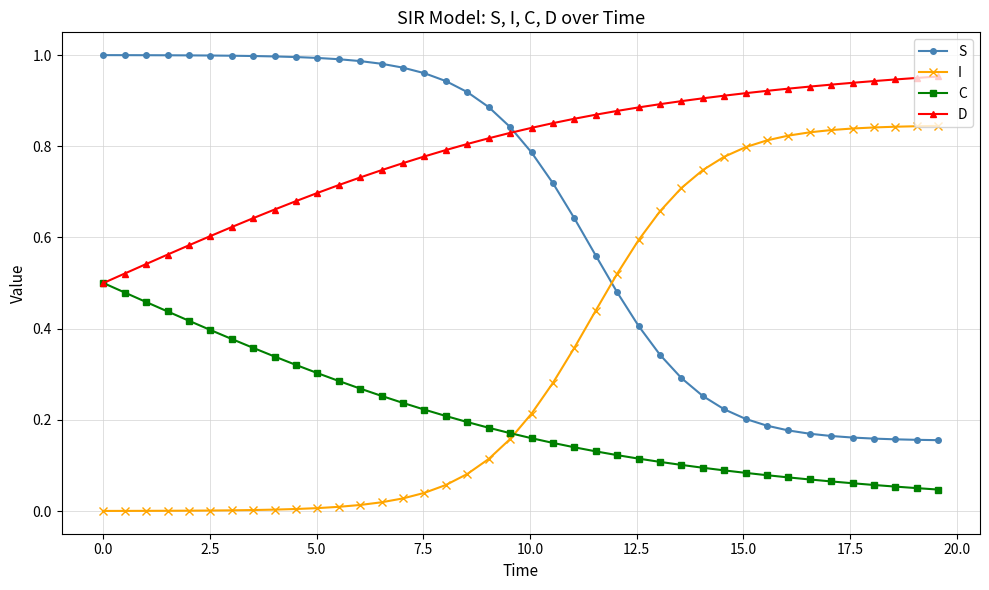

List the series in order of their peak value, lowest first.

C, I, D, S